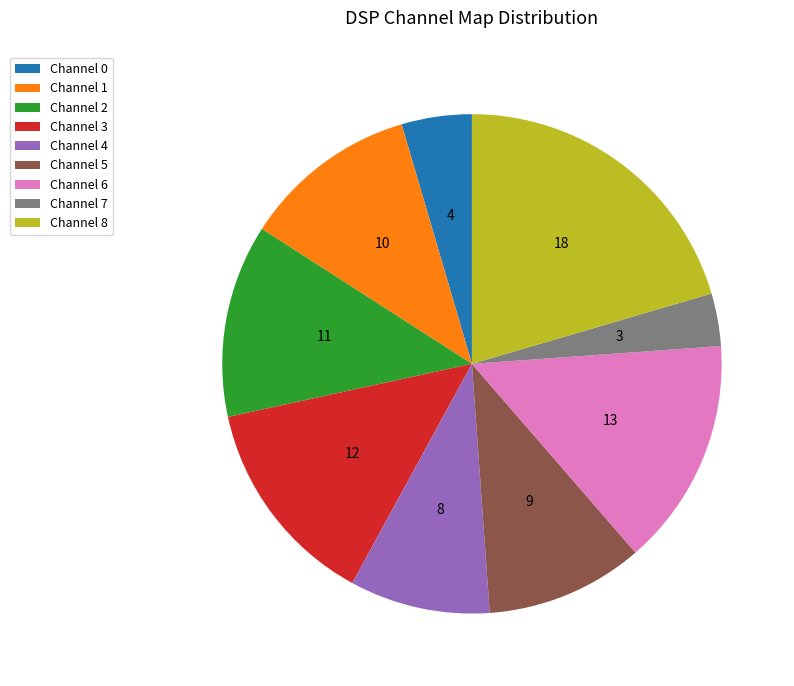

Count the number of slices in the pie.

9